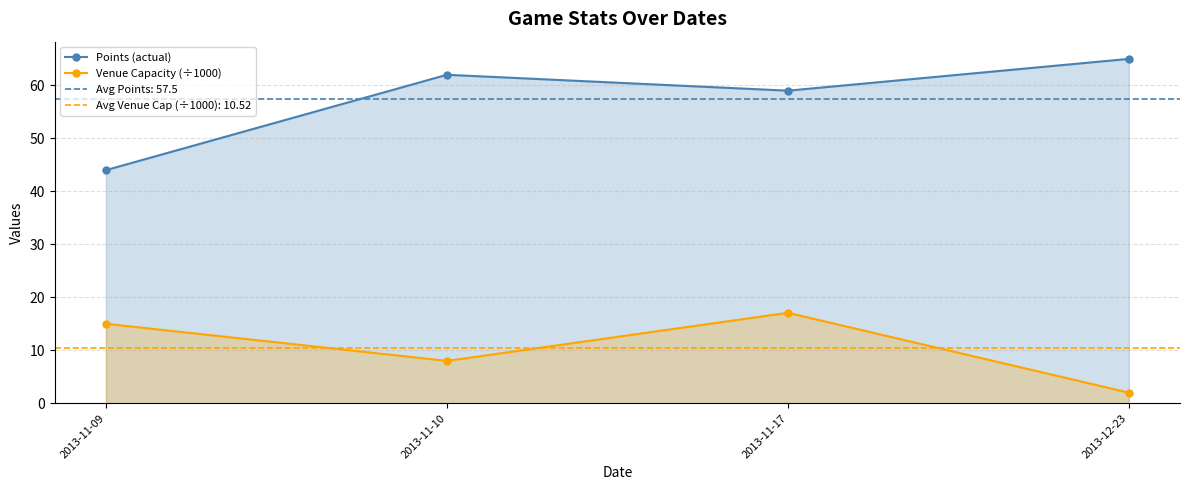

At which category does Points (actual) reach its first local valley?

2013-11-17